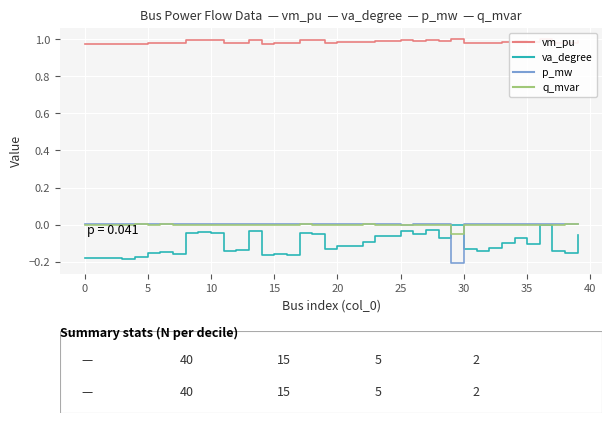

True or false: vm_pu and p_mw intersect in this chart.

False